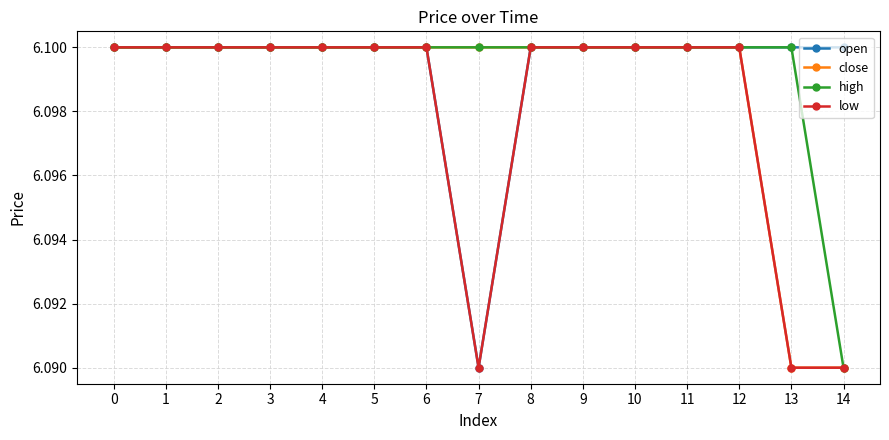

What is the total value across all series at 0?

24.4